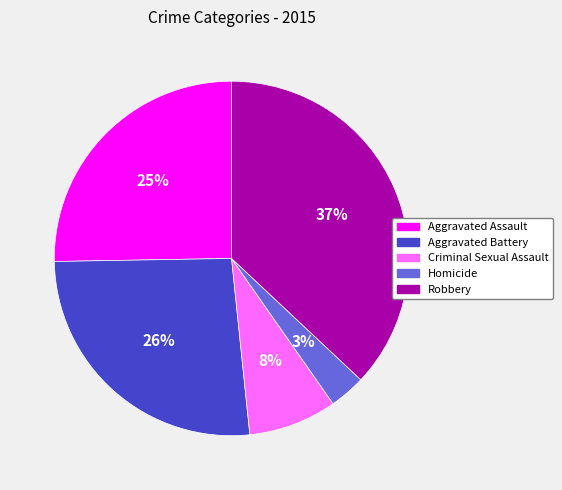

Which has a higher value, Criminal Sexual Assault or Aggravated Battery?

Aggravated Battery